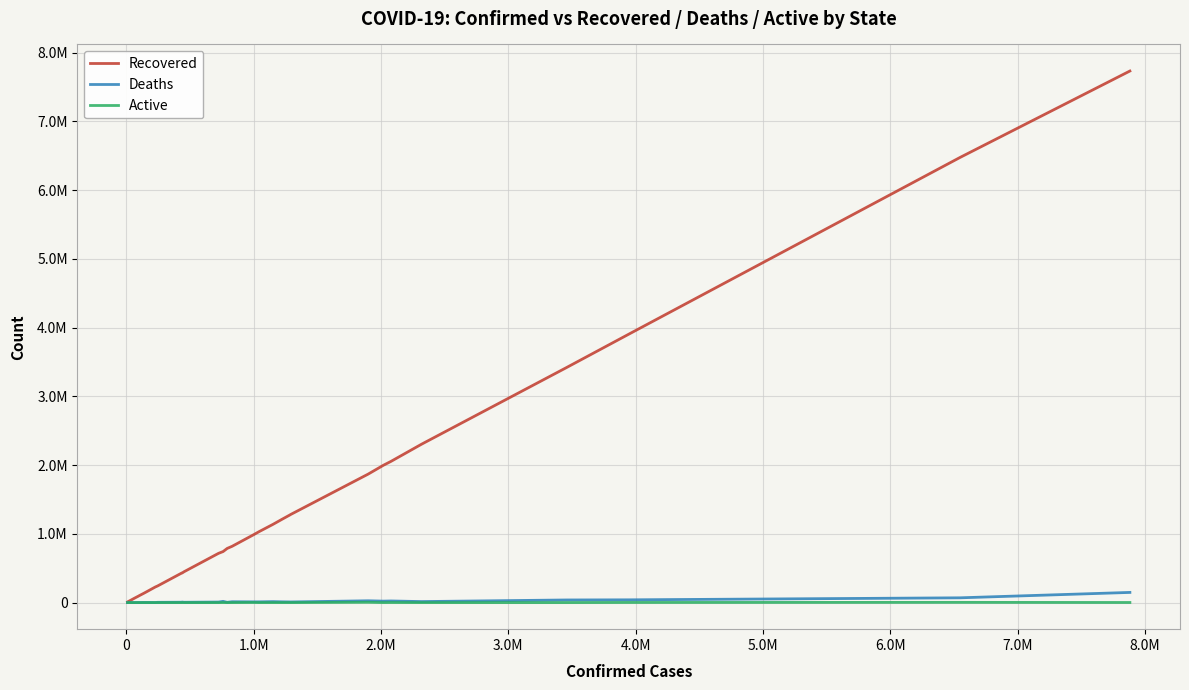

Does the chart display data point markers on the line(s)?

No